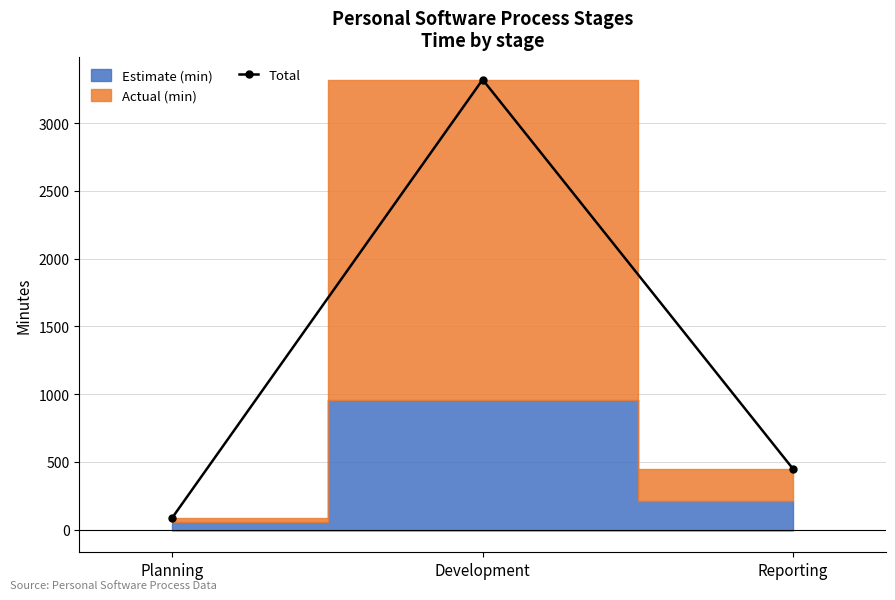

What position from the left is Planning?

1